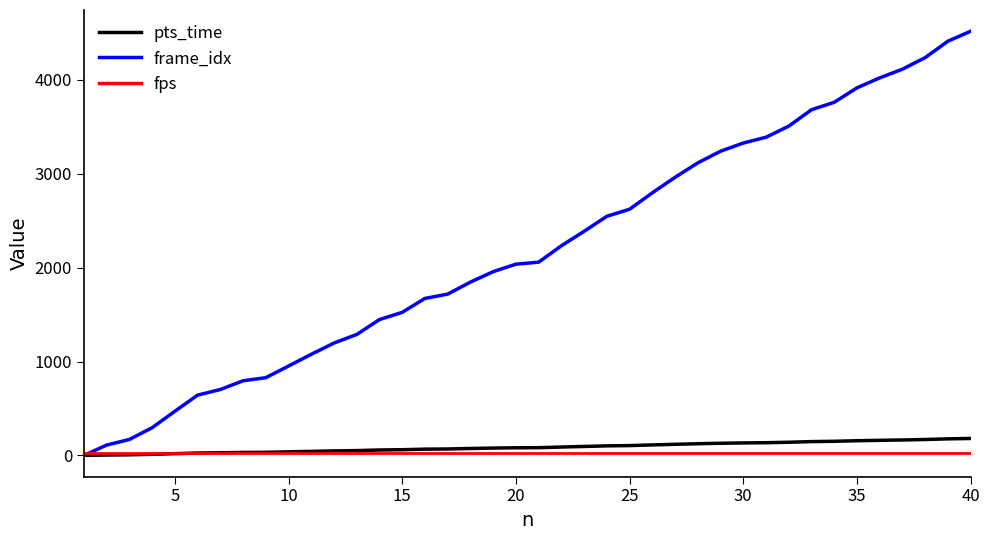

Which series has the largest total across all categories?

frame_idx